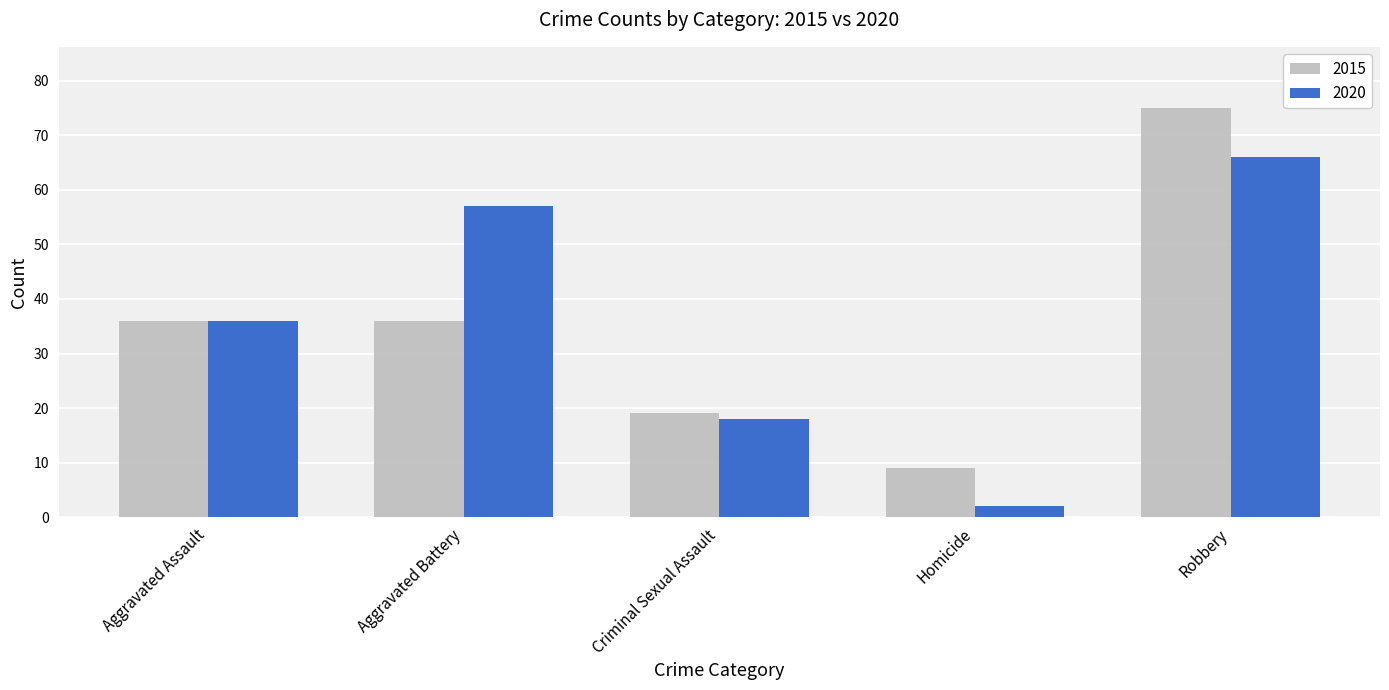

What is the approximate value of 2015 at Robbery, to the nearest 5?

75